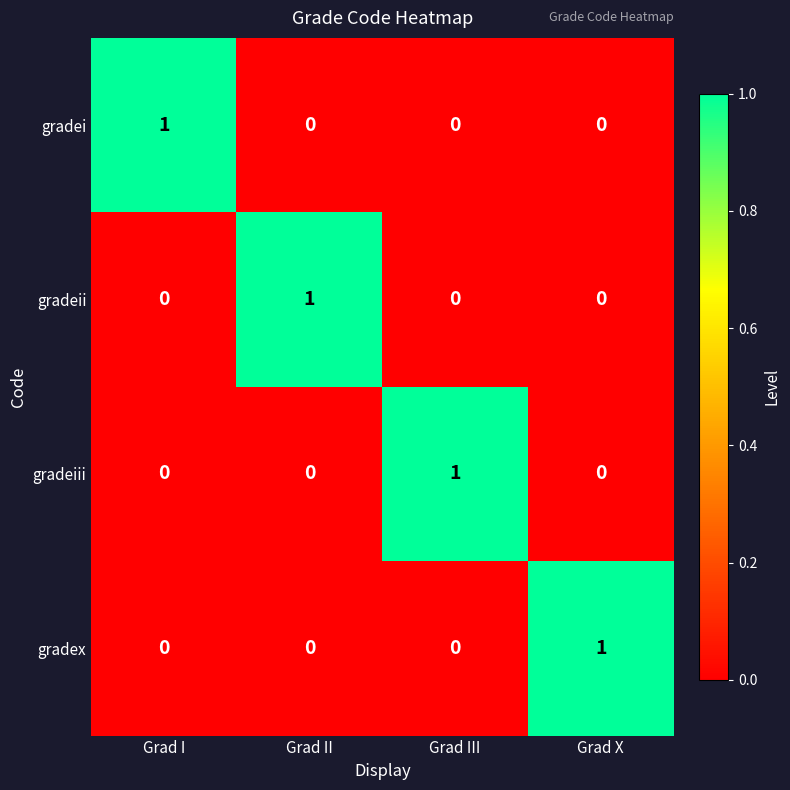

At how many categories does at least one series exceed 0?

4